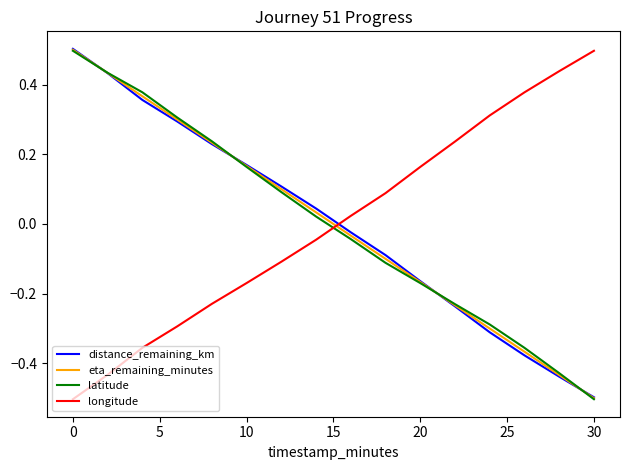

After their last crossing, which series has the higher values: distance_remaining_km or longitude?

longitude